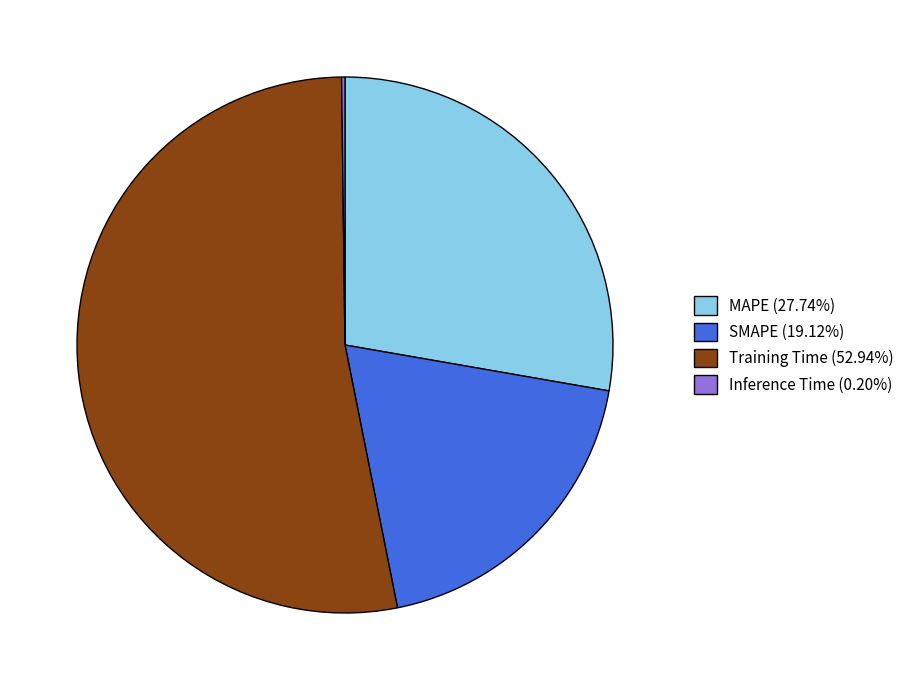

What is the ratio of the value at SMAPE (19.12%) to the value at Training Time (52.94%)?

0.4